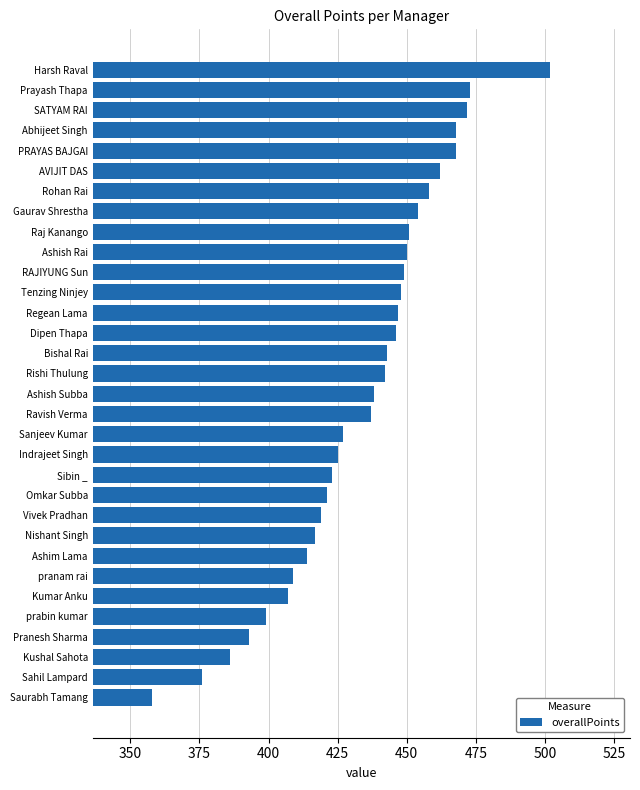

Which has a higher value, Sanjeev Kumar or Kumar Anku?

Sanjeev Kumar